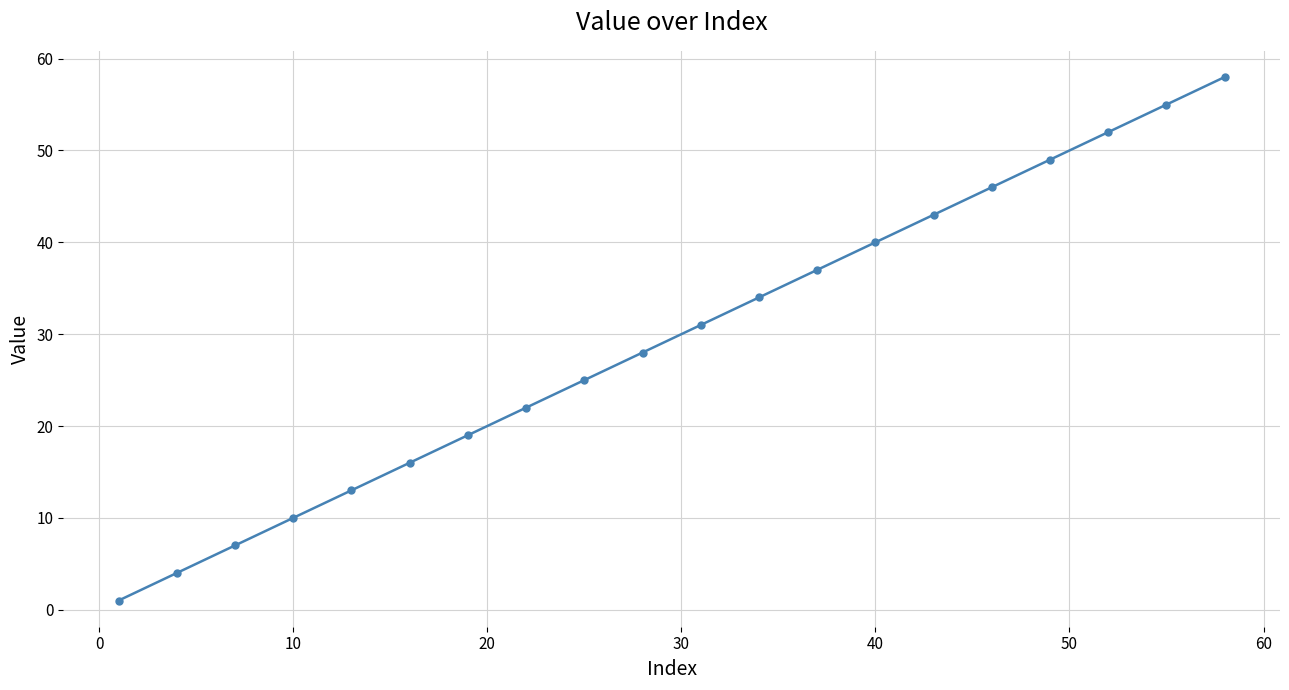

What is the greatest value displayed?

58